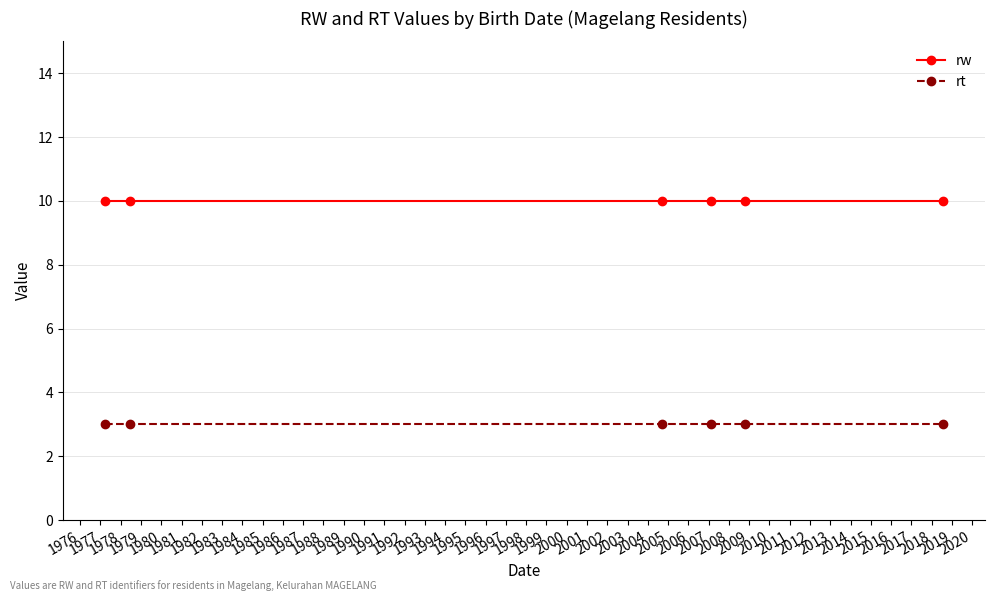

What is the greatest value displayed?

10